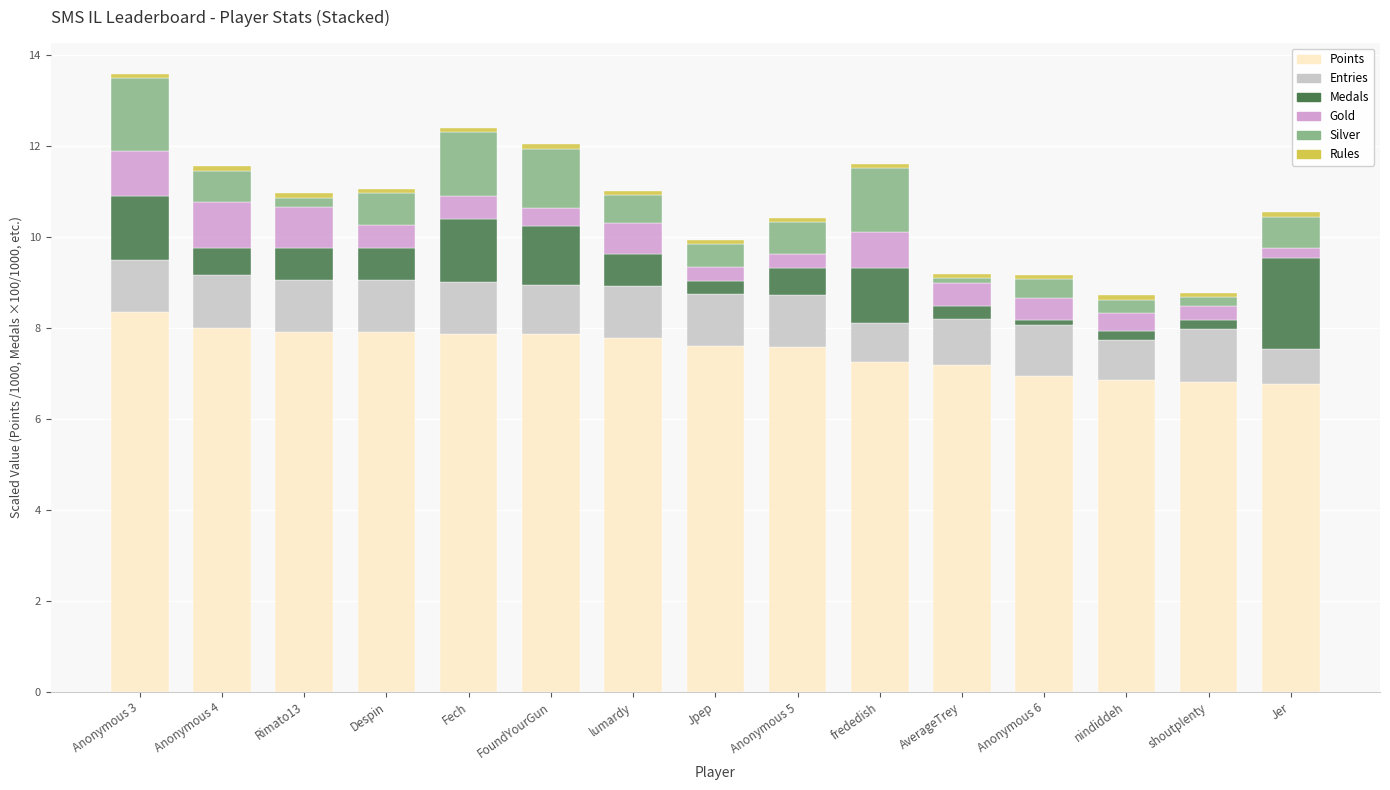

What is the difference between the second highest and minimum values in the Points series?

1.2